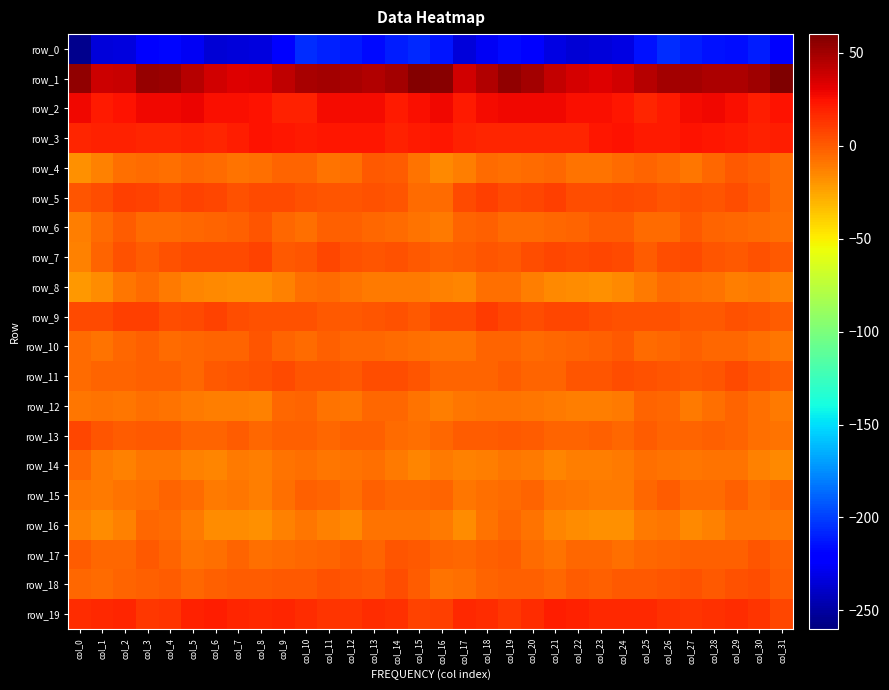

What is the average value of the row_2 series?

25.2